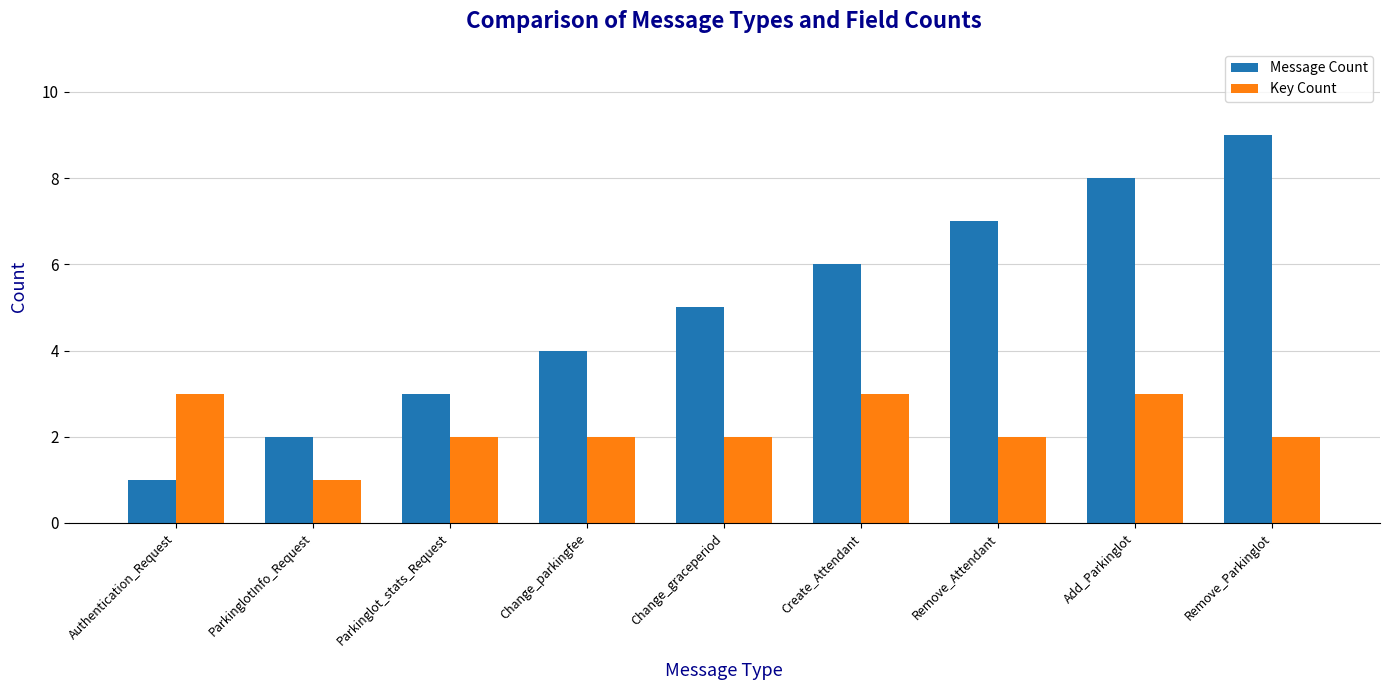

The value of Message Count at Remove_Parkinglot is 9. True or false?

True